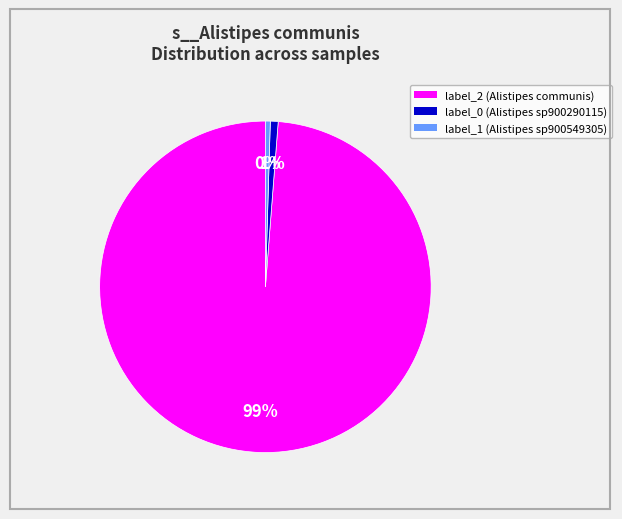

Is there any slice that represents more than half of the pie?

Yes